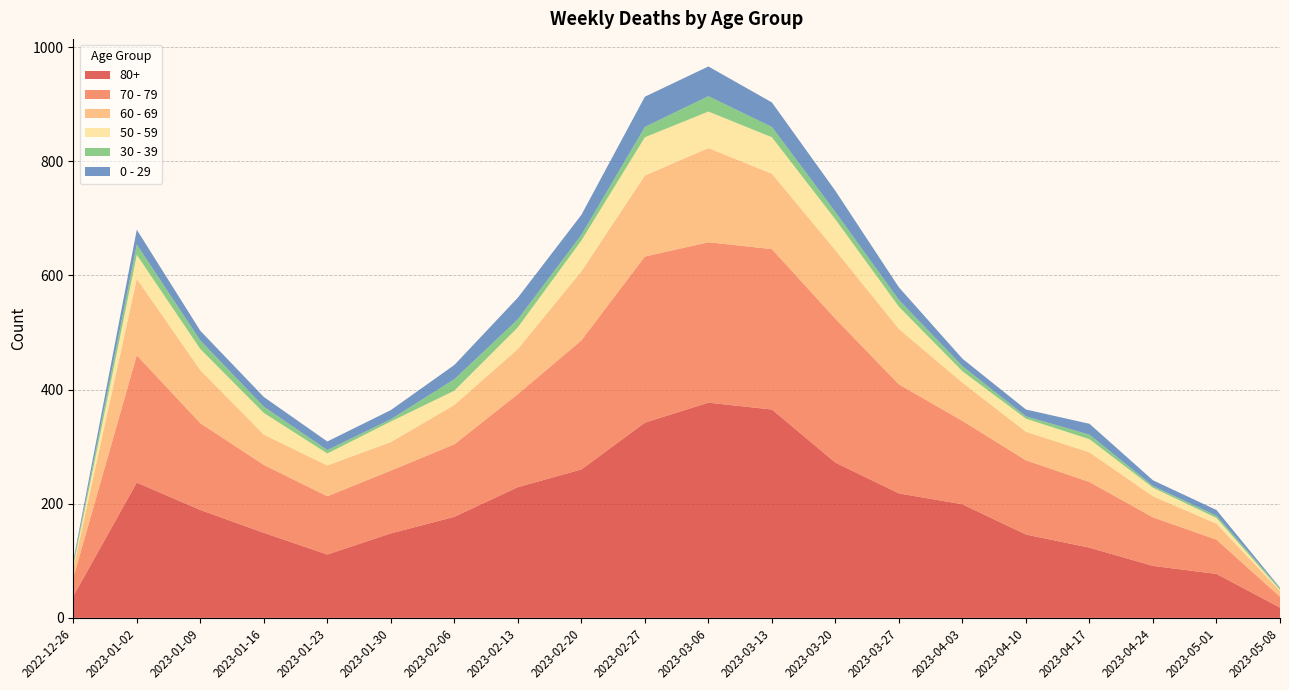

Reading left to right, list all the values displayed in this chart.

80+: 2022-12-26=38	2023-01-02=237	2023-01-09=189	2023-01-16=149	2023-01-23=111	2023-01-30=148	2023-02-06=177	2023-02-13=229	2023-02-20=260	2023-02-27=342	2023-03-06=377	2023-03-13=365	2023-03-20=272	2023-03-27=218	2023-04-03=199	2023-04-10=146	2023-04-17=123	2023-04-24=91	2023-05-01=77	2023-05-08=18
70 - 79: 2022-12-26=32	2023-01-02=223	2023-01-09=152	2023-01-16=119	2023-01-23=102	2023-01-30=110	2023-02-06=127	2023-02-13=163	2023-02-20=226	2023-02-27=291	2023-03-06=281	2023-03-13=281	2023-03-20=252	2023-03-27=191	2023-04-03=146	2023-04-10=130	2023-04-17=115	2023-04-24=85	2023-05-01=60	2023-05-08=19
60 - 69: 2022-12-26=16	2023-01-02=134	2023-01-09=93	2023-01-16=53	2023-01-23=54	2023-01-30=50	2023-02-06=69	2023-02-13=79	2023-02-20=121	2023-02-27=142	2023-03-06=165	2023-03-13=132	2023-03-20=120	2023-03-27=97	2023-04-03=67	2023-04-10=50	2023-04-17=52	2023-04-24=37	2023-05-01=28	2023-05-08=10
50 - 59: 2022-12-26=5	2023-01-02=42	2023-01-09=37	2023-01-16=38	2023-01-23=21	2023-01-30=36	2023-02-06=25	2023-02-13=38	2023-02-20=54	2023-02-27=67	2023-03-06=64	2023-03-13=64	2023-03-20=54	2023-03-27=39	2023-04-03=20	2023-04-10=23	2023-04-17=23	2023-04-24=15	2023-05-01=10	2023-05-08=2
30 - 39: 2022-12-26=5	2023-01-02=18	2023-01-09=15	2023-01-16=11	2023-01-23=6	2023-01-30=4	2023-02-06=20	2023-02-13=14	2023-02-20=10	2023-02-27=18	2023-03-06=27	2023-03-13=18	2023-03-20=13	2023-03-27=12	2023-04-03=9	2023-04-10=4	2023-04-17=8	2023-04-24=3	2023-05-01=4	2023-05-08=3
0 - 29: 2022-12-26=4	2023-01-02=26	2023-01-09=17	2023-01-16=17	2023-01-23=15	2023-01-30=16	2023-02-06=25	2023-02-13=38	2023-02-20=35	2023-02-27=53	2023-03-06=52	2023-03-13=43	2023-03-20=37	2023-03-27=22	2023-04-03=13	2023-04-10=12	2023-04-17=19	2023-04-24=10	2023-05-01=10	2023-05-08=1